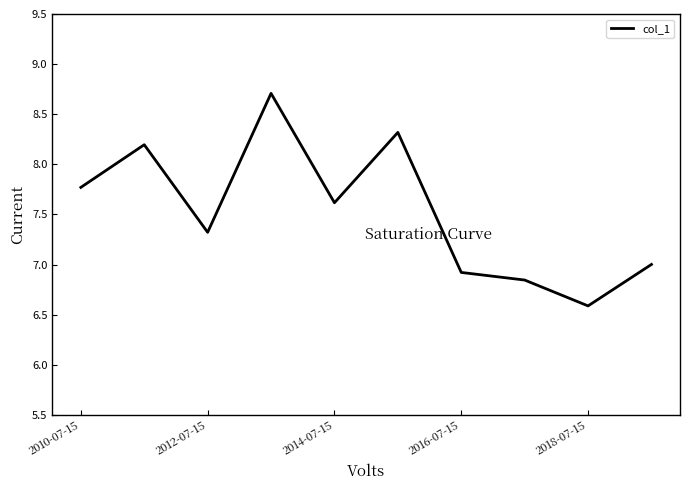

What is the smallest value displayed?

6.6